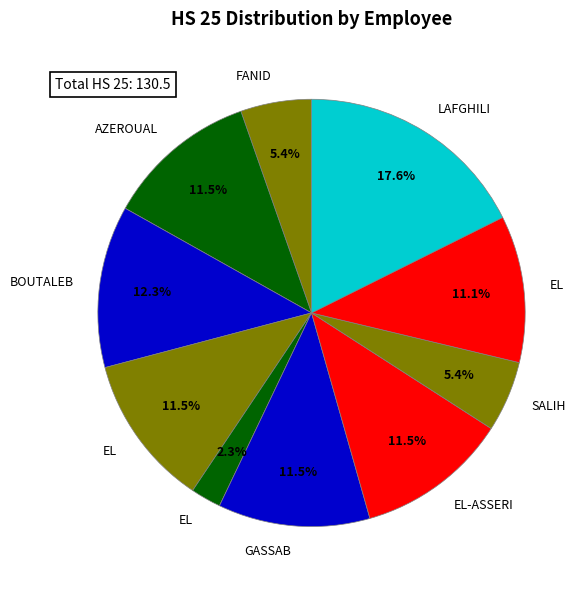

How many segments does this pie chart have?

10